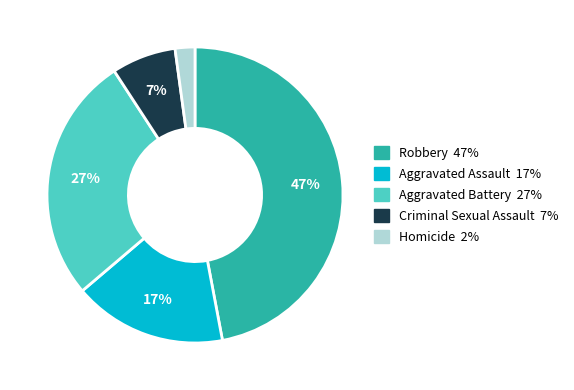

How many segments does this pie chart have?

5